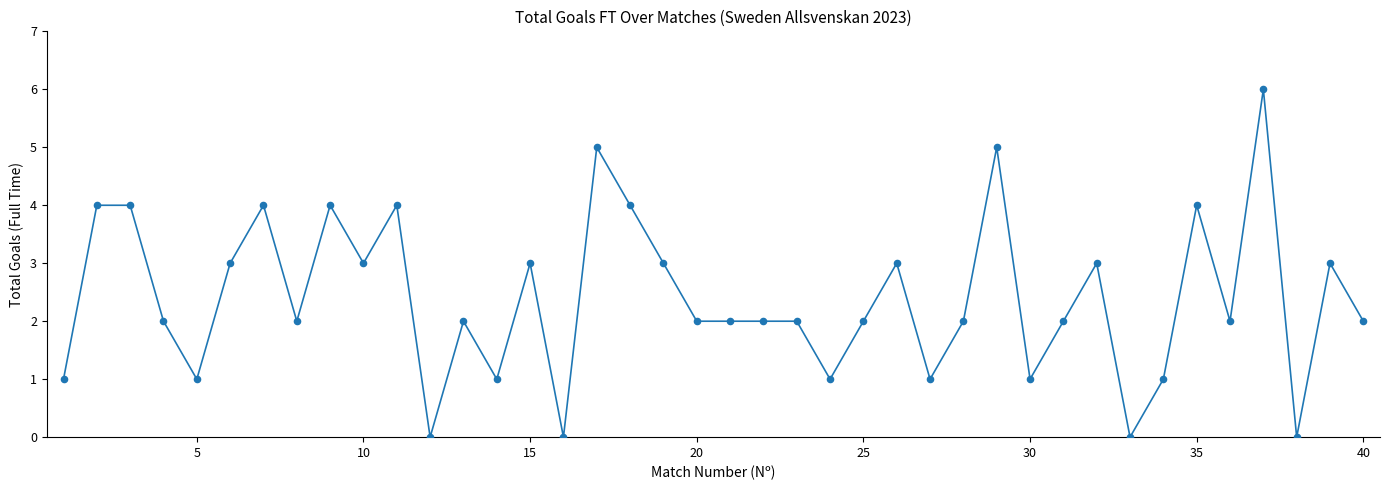

What is the greatest value displayed?

6